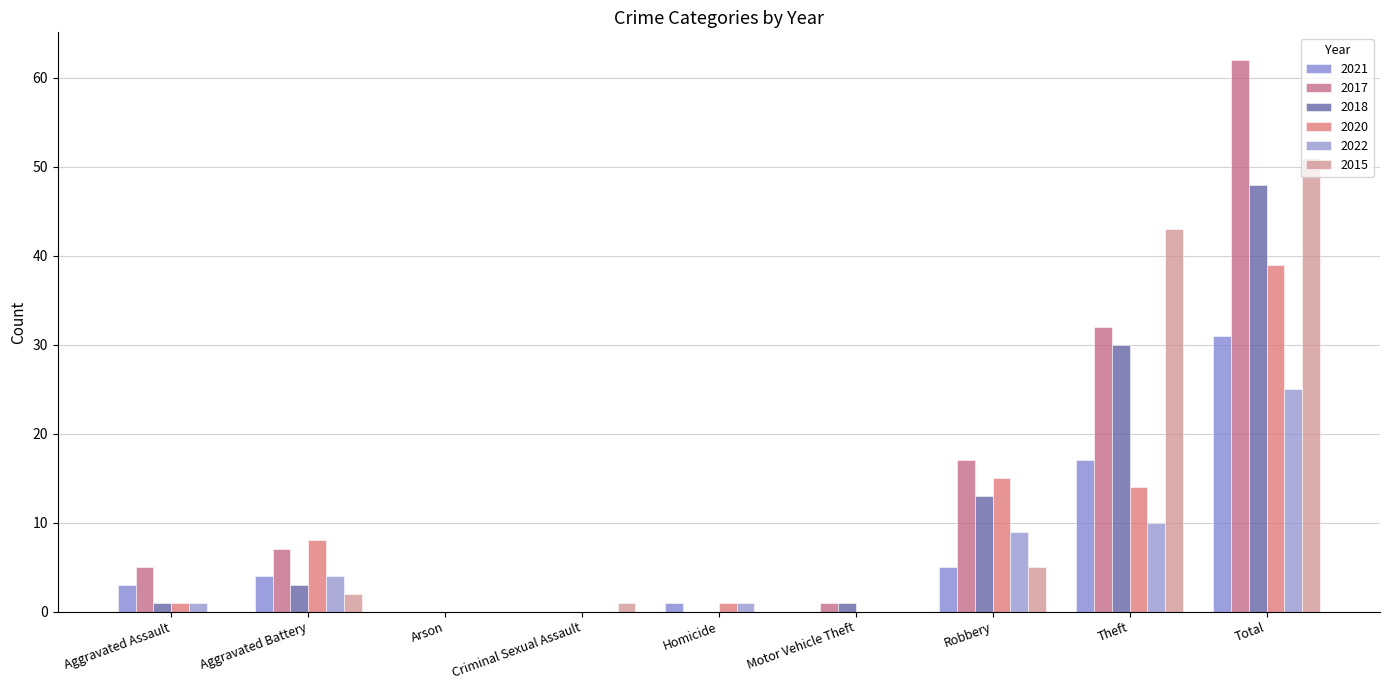

List the labels in order of 2018 value, largest first.

Total, Theft, Robbery, Aggravated Battery, Aggravated Assault, Motor Vehicle Theft, Arson, Criminal Sexual Assault, Homicide